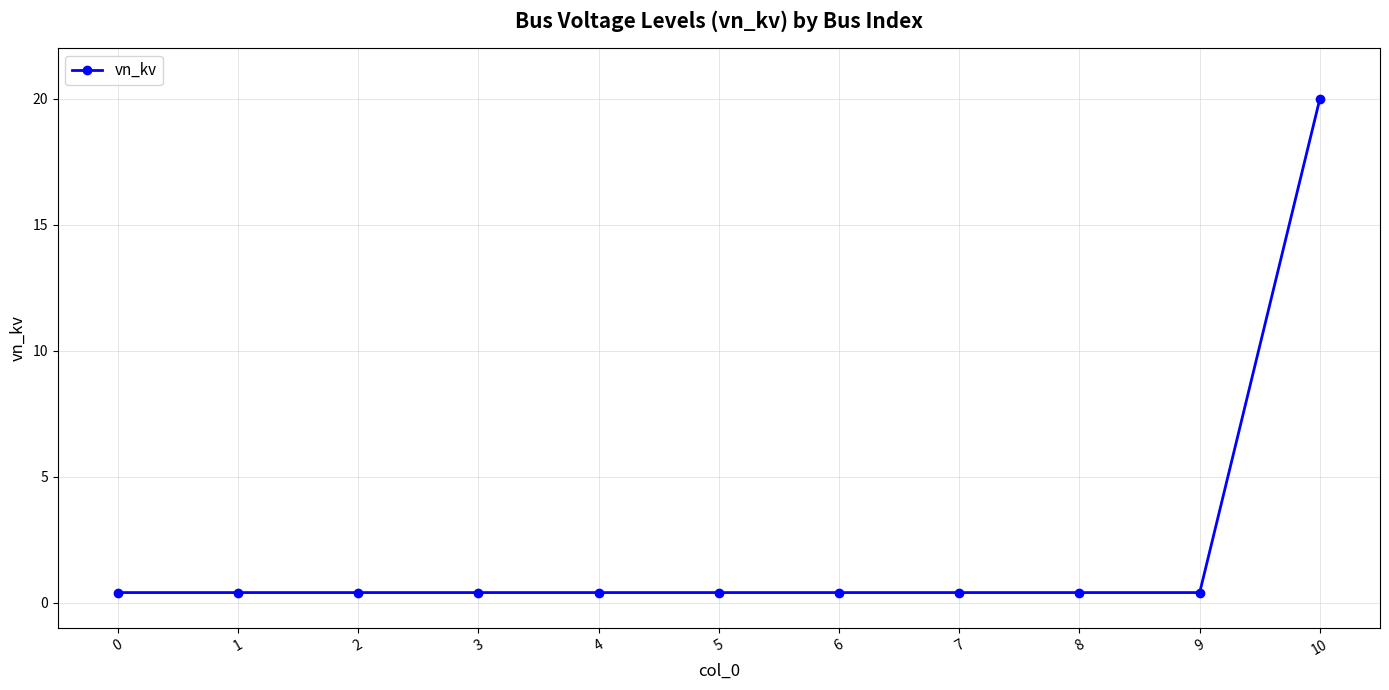

What is the average value?

2.2